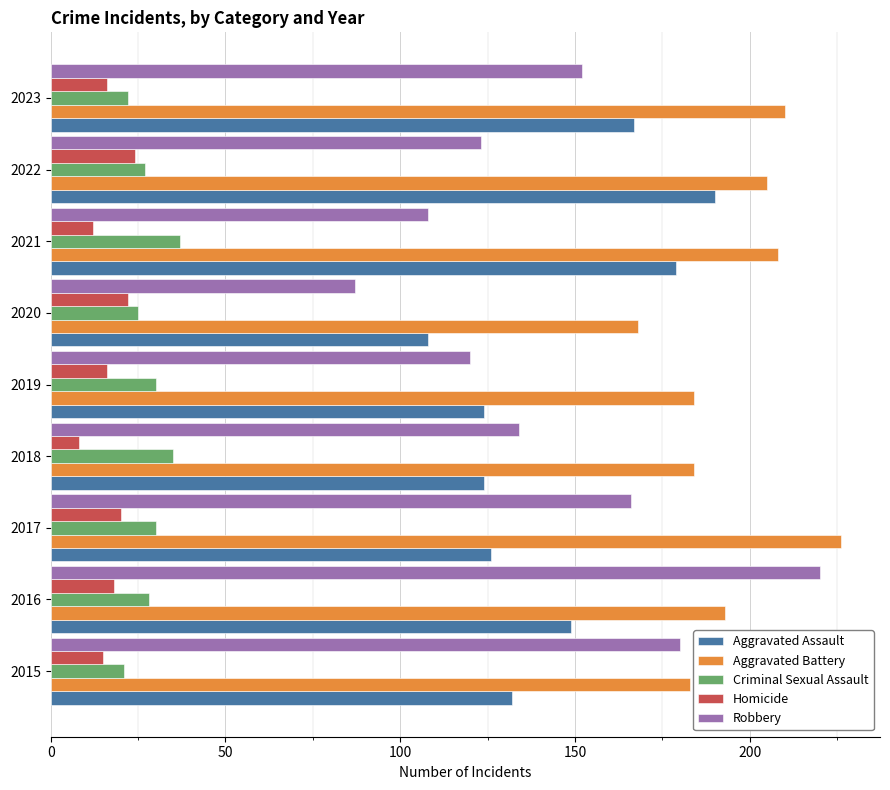

What is the spread (max minus min) of values at 2019?

168